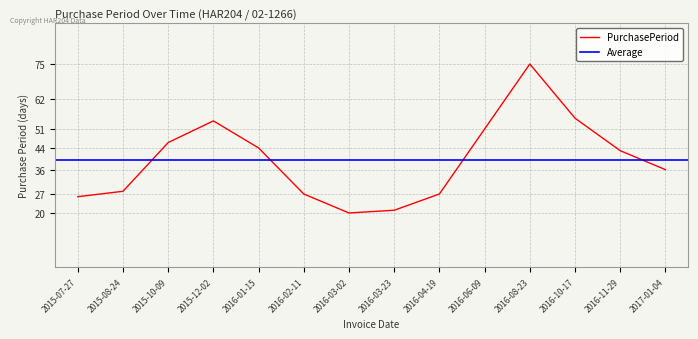

What is the ratio of the value at 2016-06-09 to the value at 2015-08-24?

1.8